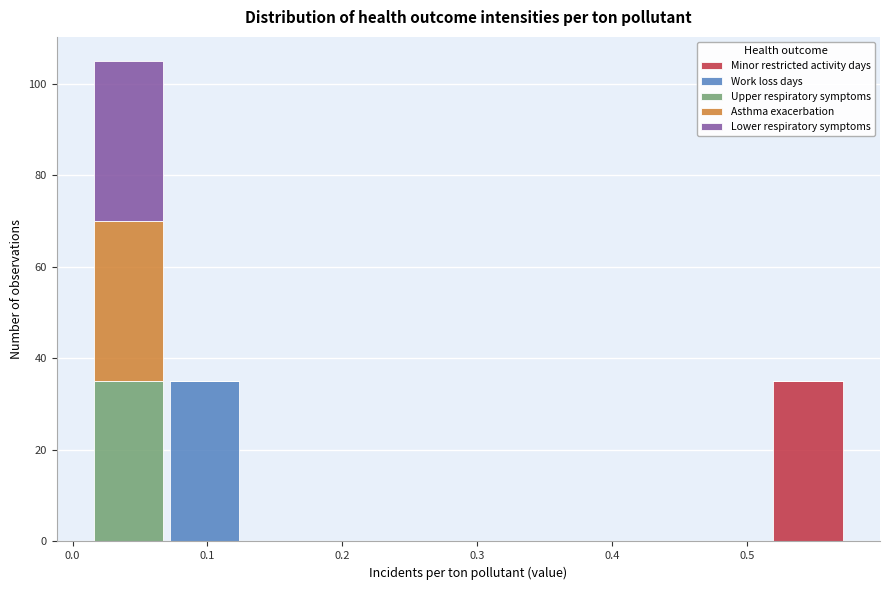

Reading left to right, transcribe this chart: for each stacked bar, give the range it covers on the x-axis and its total height. Neither the bar edges nor the heights are printed on the chart, so give them approximately, as read against the axes.

0.01 to 0.07: 106
0.07 to 0.13: 36
0.13 to 0.18: 0
0.18 to 0.24: 0
0.24 to 0.29: 0
0.29 to 0.35: 0
0.35 to 0.41: 0
0.41 to 0.46: 0
0.46 to 0.52: 0
0.52 to 0.57: 36